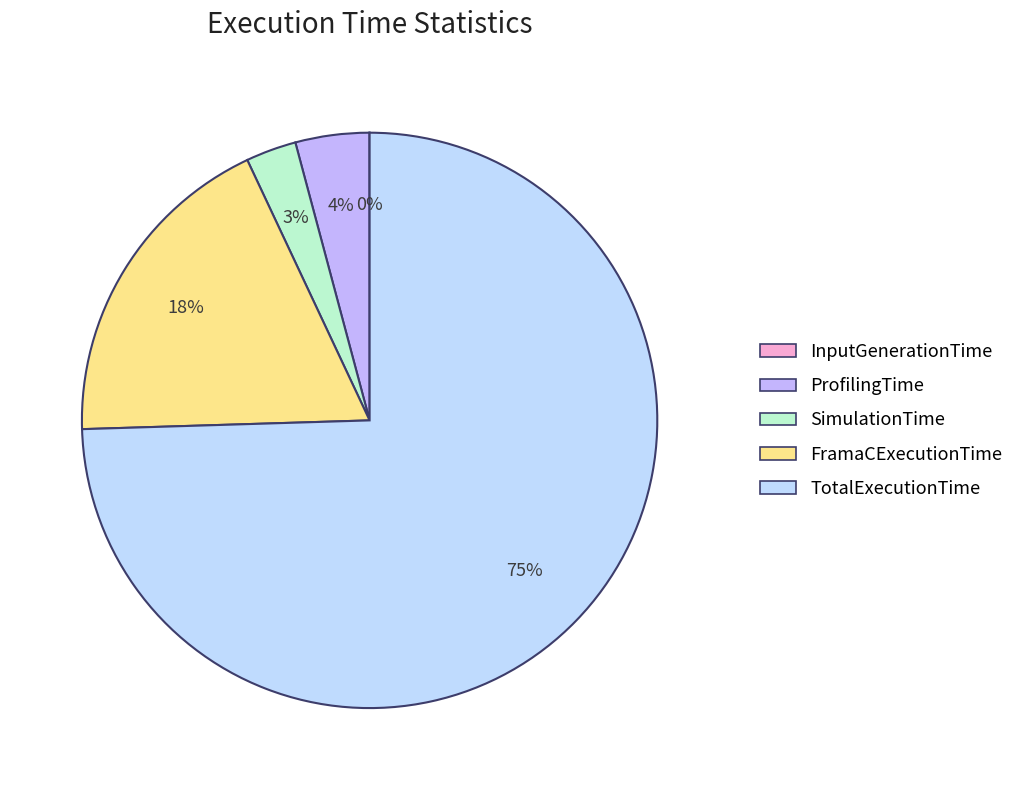

Combined, do TotalExecutionTime and InputGenerationTime account for over 50%?

Yes